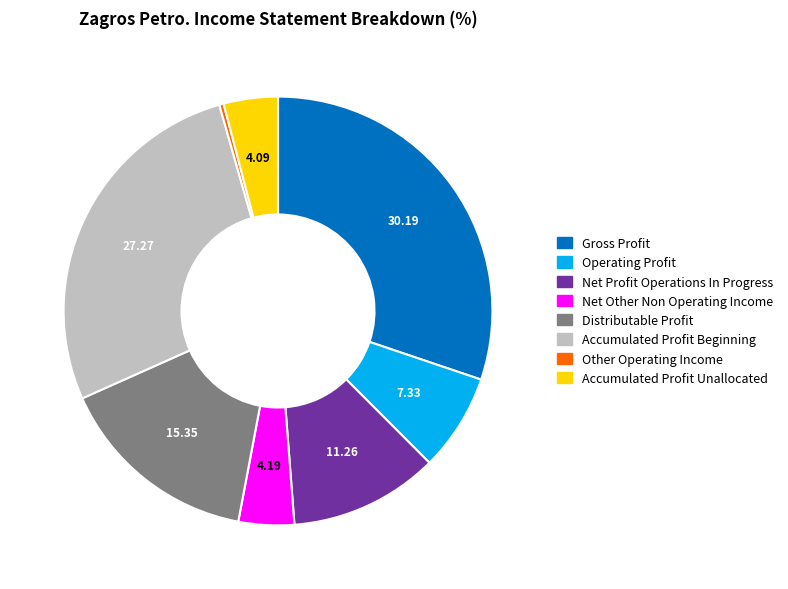

Is there a majority slice in this chart?

No